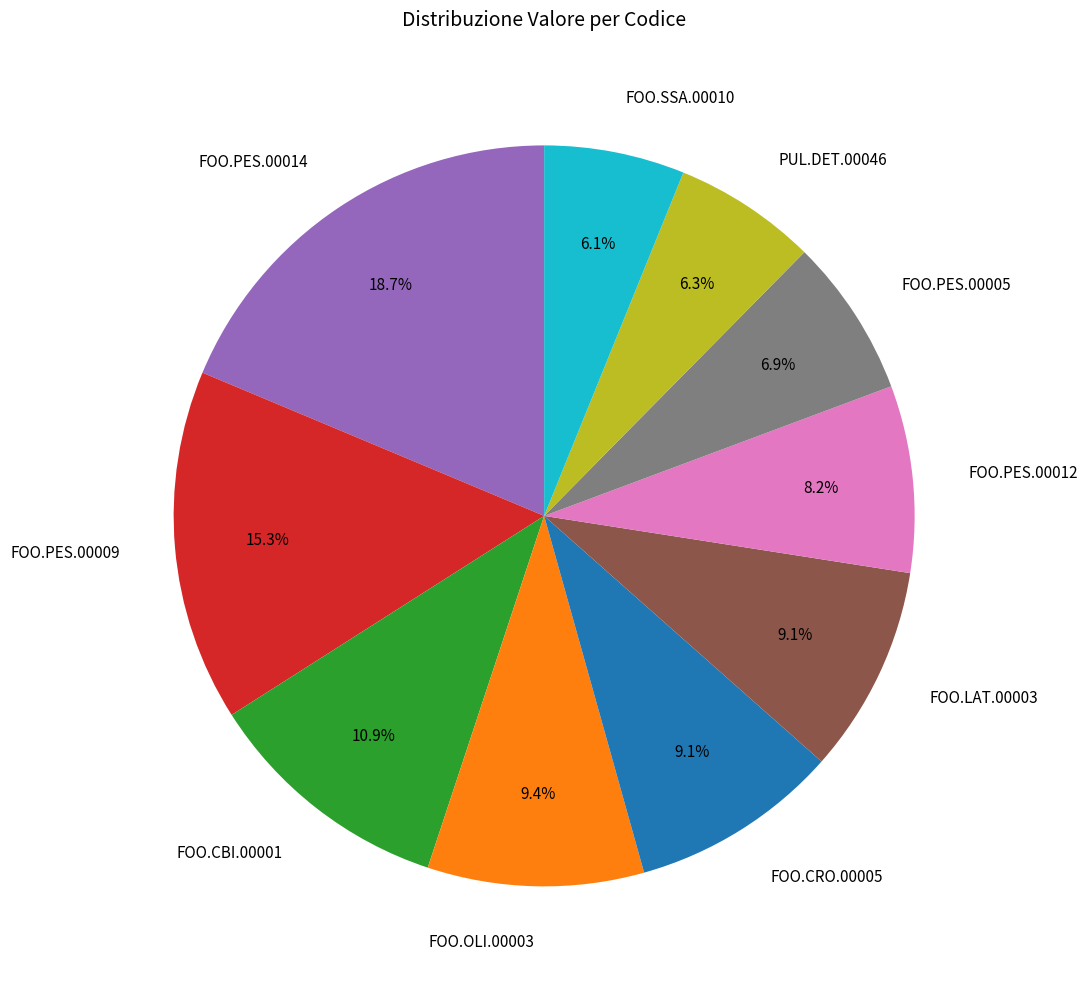

To the nearest percent, what is the combined percentage of FOO.CRO.00005 and FOO.LAT.00003?

18%